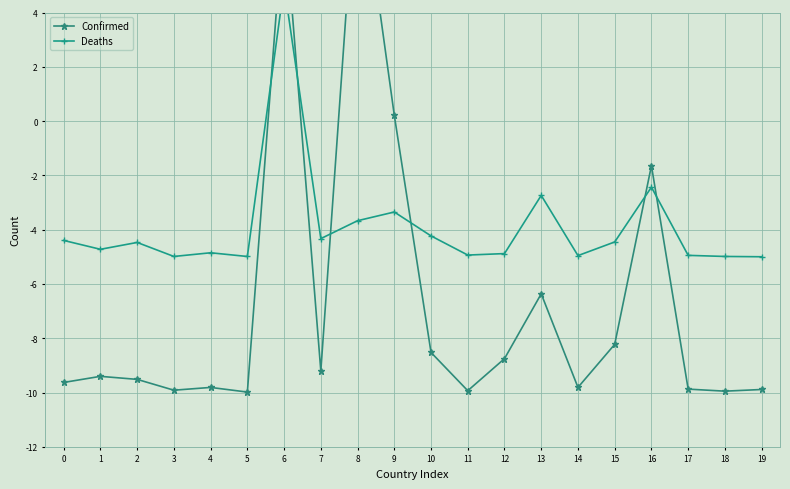

The value of Confirmed at 5 is -10.0. True or false?

True